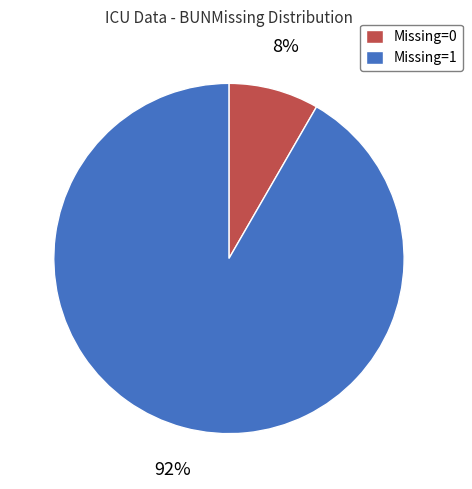

Which category accounts for the majority?

Missing=1